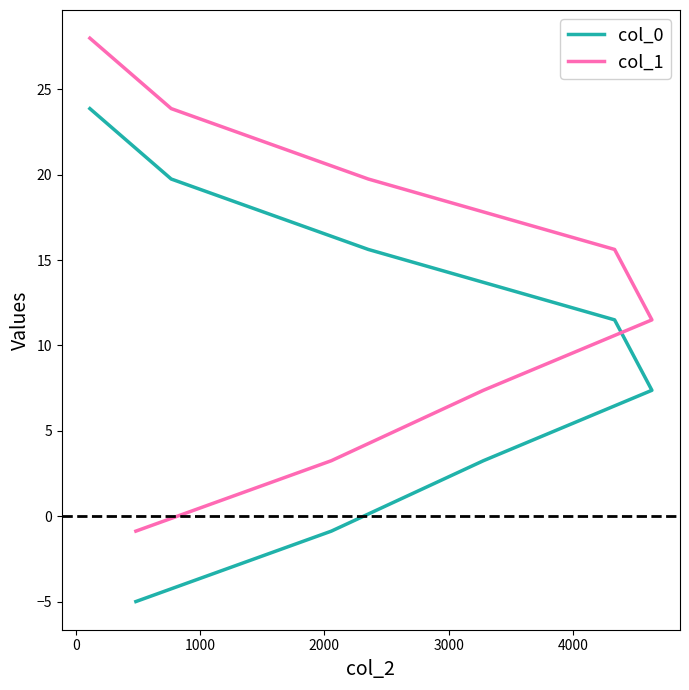

How many values in the col_0 series are below 11?

4